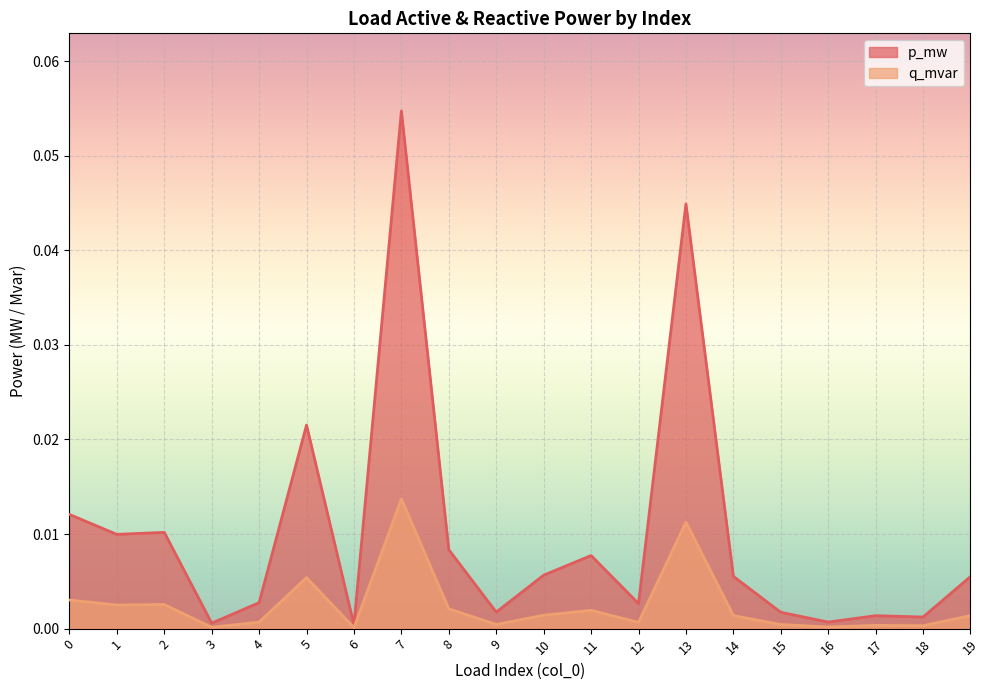

What are all the series names shown in the legend?

p_mw, q_mvar